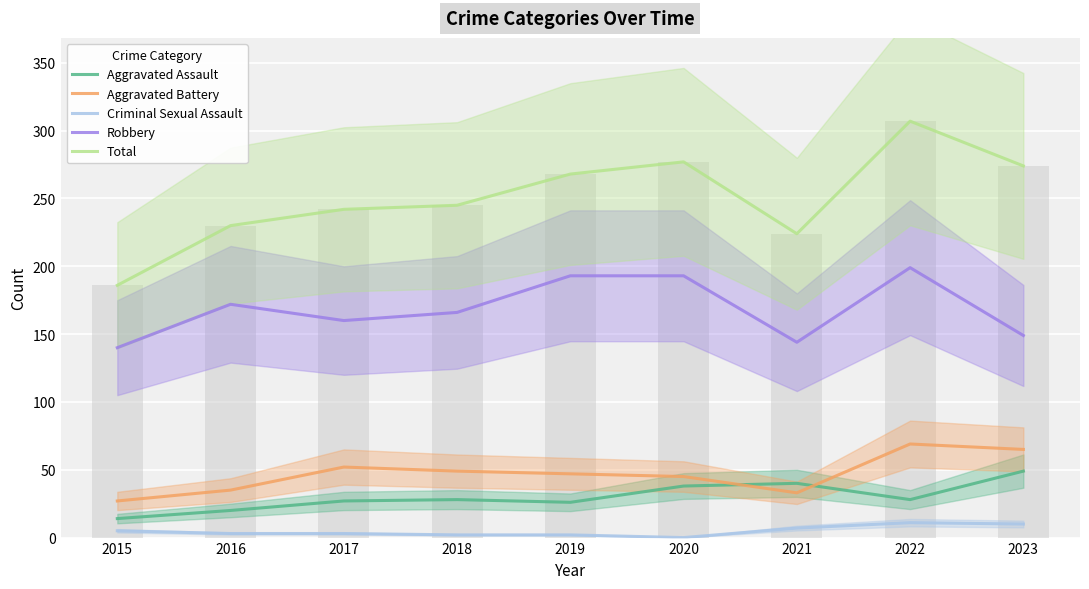

Are the bars grouped side by side (vs. stacked)?

Yes